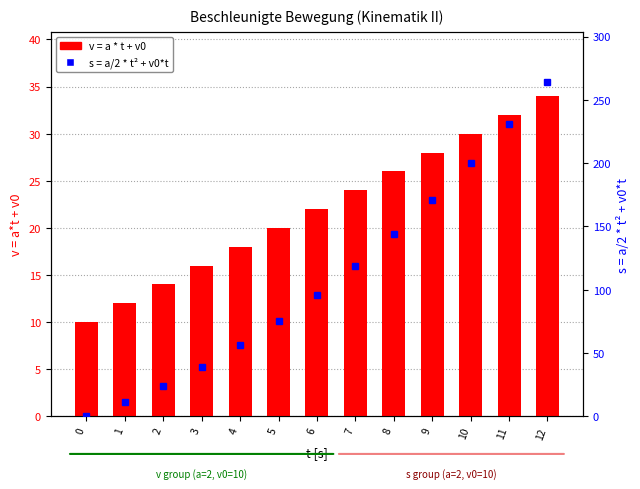

How many values in s = a/2 * t² + v0*t are above zero?

12